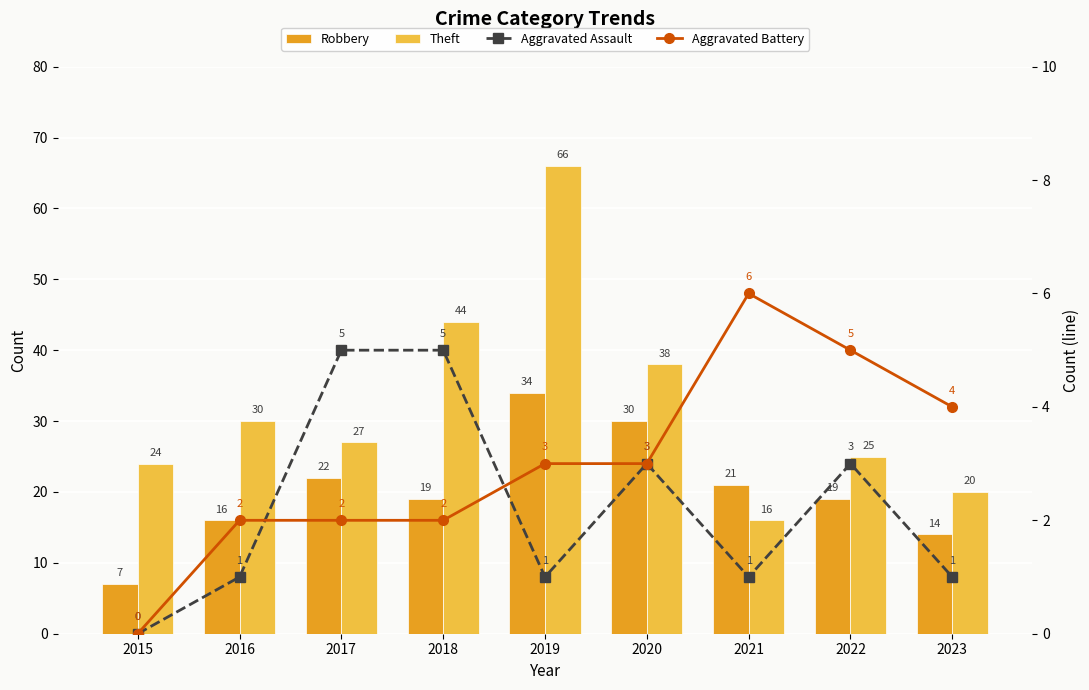

What is the maximum value shown in the chart?

66